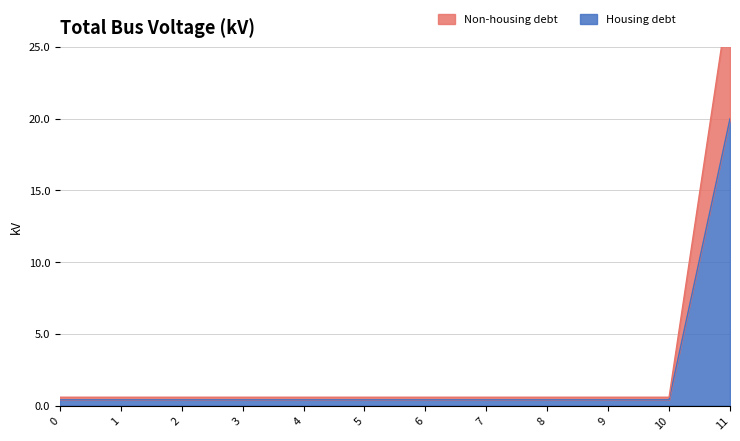

The Housing debt series shows 0.4 at 8. True or false?

True